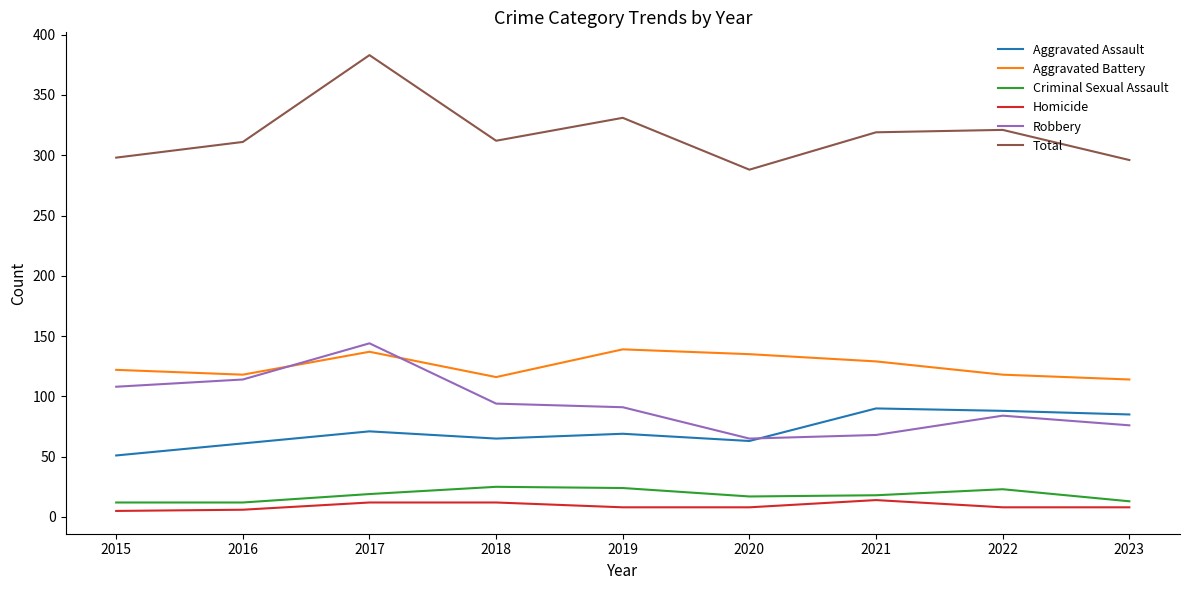

What is the sum of all Homicide values?

81